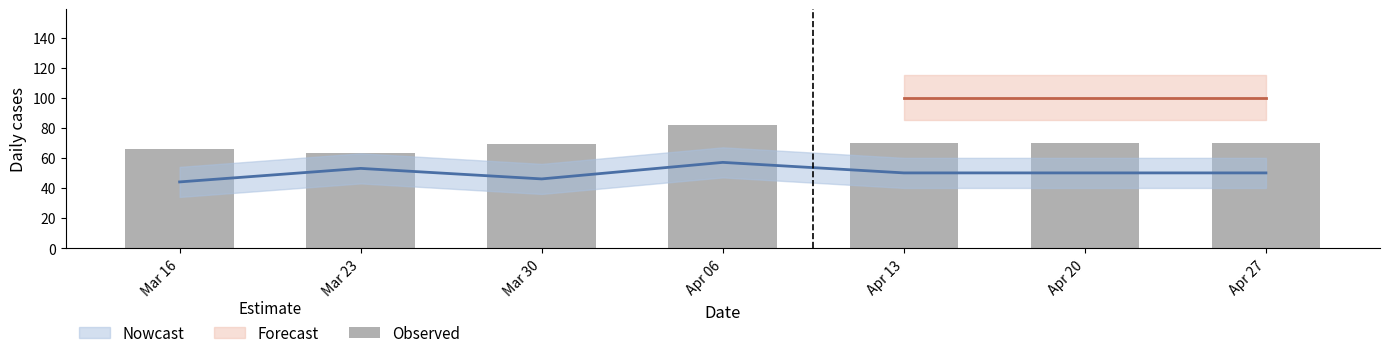

How many bars are there in total?

7